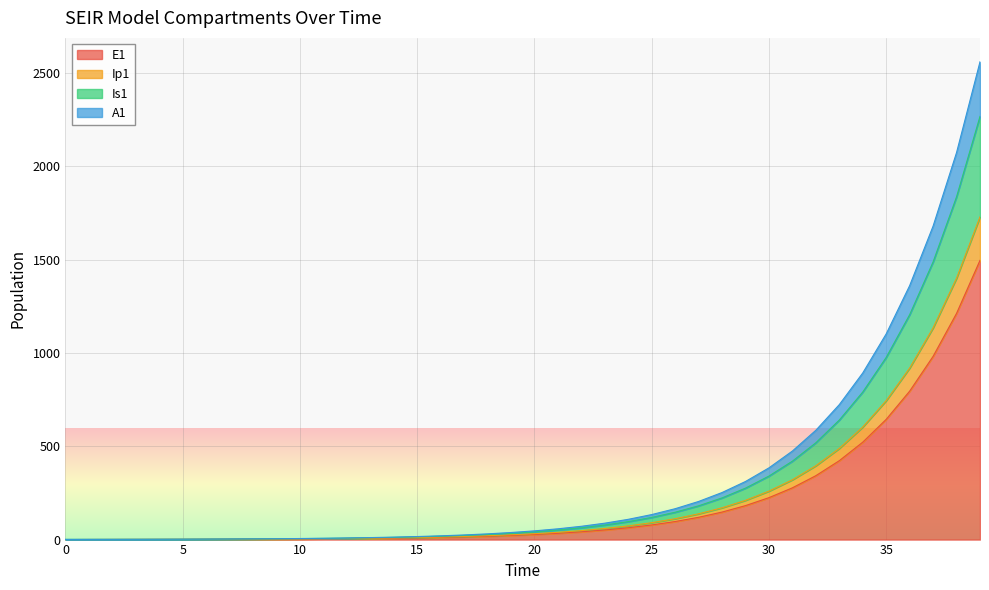

Reading right to left, what are all the values shown in this chart?

E1: 39=1496.2	38=1212.0	37=981.8	36=795.3	35=644.2	34=521.8	33=422.7	32=342.4	31=277.3	30=224.6	29=182.0	28=147.4	27=119.4	26=96.7	25=78.3	24=63.4	23=51.4	22=41.6	21=33.7	20=27.3	19=22.1	18=17.9	17=14.5	16=11.8	15=9.5	14=7.7	13=6.2	12=5.1	11=4.1	10=3.3	9=2.7	8=2.2	7=1.8	6=1.4	5=1.1	4=0.9	3=0.7	2=0.5	1=0.3	0=0.0
Ip1: 39=1729.2	38=1400.8	37=1134.7	36=919.2	35=744.5	34=603.1	33=488.5	32=395.7	31=320.5	30=259.6	29=210.3	28=170.3	27=138.0	26=111.7	25=90.5	24=73.3	23=59.4	22=48.1	21=39.0	20=31.6	19=25.6	18=20.7	17=16.8	16=13.6	15=11.0	14=8.9	13=7.2	12=5.8	11=4.7	10=3.8	9=3.1	8=2.5	7=2.0	6=1.6	5=1.3	4=1.1	3=0.8	2=0.6	1=0.3	0=0.0
Is1: 39=2267.4	38=1836.7	37=1487.8	36=1205.2	35=976.2	34=790.8	33=640.5	32=518.8	31=420.3	30=340.4	29=275.7	28=223.3	27=180.9	26=146.5	25=118.7	24=96.1	23=77.9	22=63.1	21=51.1	20=41.4	19=33.5	18=27.2	17=22.0	16=17.8	15=14.4	14=11.7	13=9.5	12=7.7	11=6.3	10=5.1	9=4.2	8=3.4	7=2.8	6=2.3	5=1.9	4=1.7	3=1.4	2=1.3	1=1.1	0=1.0
A1: 39=2560.2	38=2073.9	37=1679.9	36=1360.8	35=1102.3	34=892.9	33=723.2	32=585.8	31=474.5	30=384.3	29=311.3	28=252.2	27=204.2	26=165.4	25=134.0	24=108.5	23=87.9	22=71.2	21=57.7	20=46.7	19=37.8	18=30.7	17=24.8	16=20.1	15=16.3	14=13.2	13=10.7	12=8.7	11=7.0	10=5.7	9=4.7	8=3.8	7=3.1	6=2.6	5=2.1	4=1.8	3=1.5	2=1.3	1=1.1	0=1.0